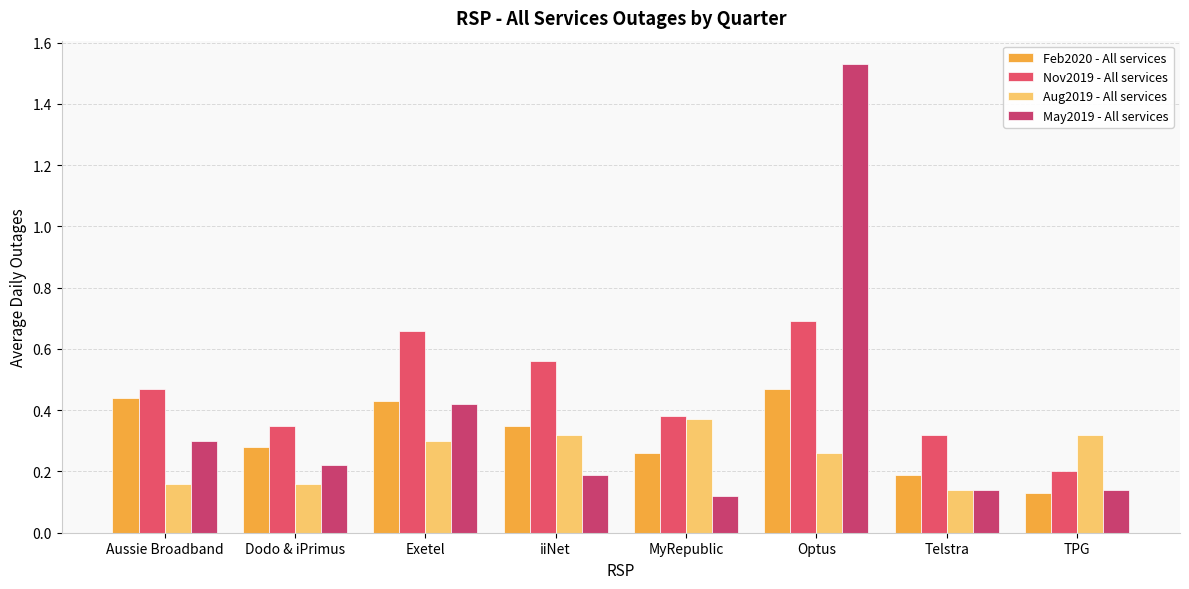

Between iiNet and Aussie Broadband, which is larger?

Aussie Broadband